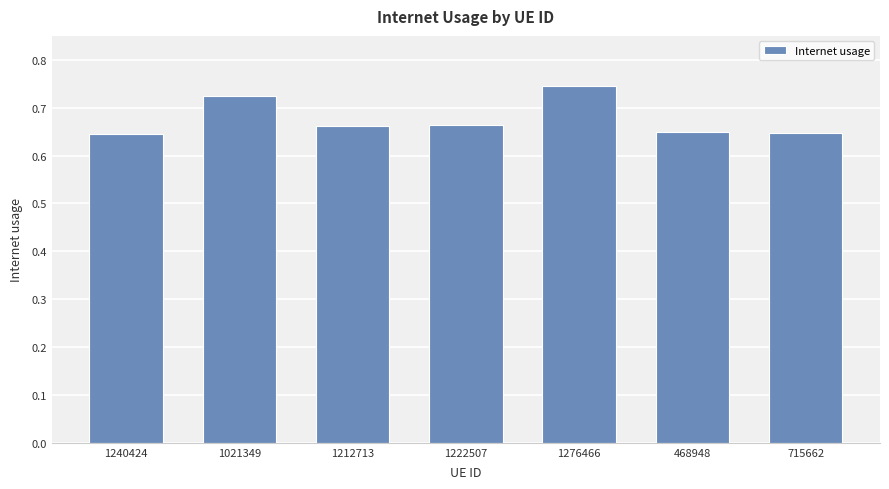

Which label corresponds to the largest value in the chart?

1276466